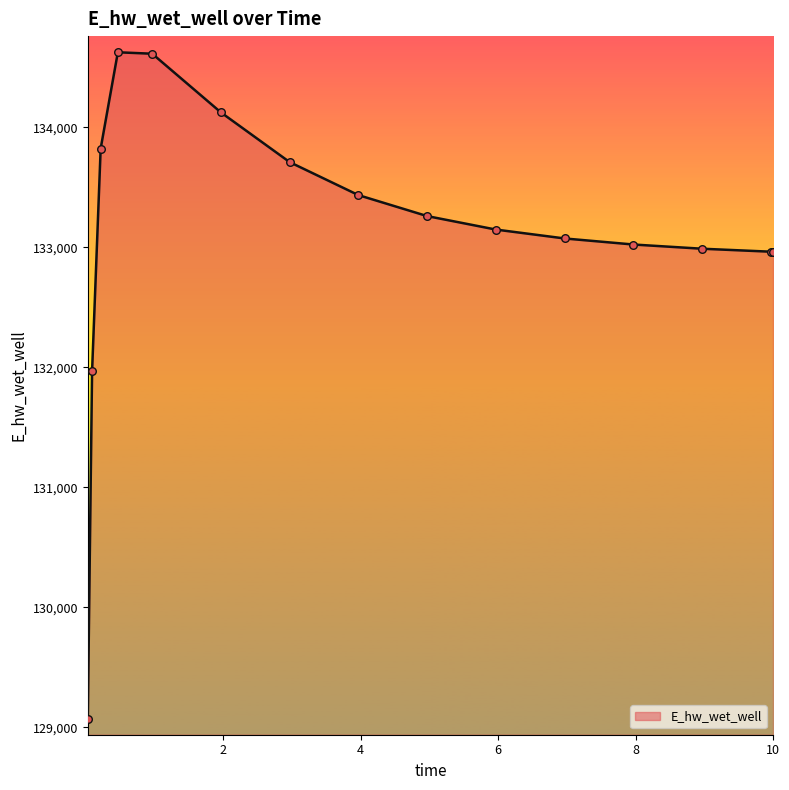

What is the smallest value displayed?

129068.8